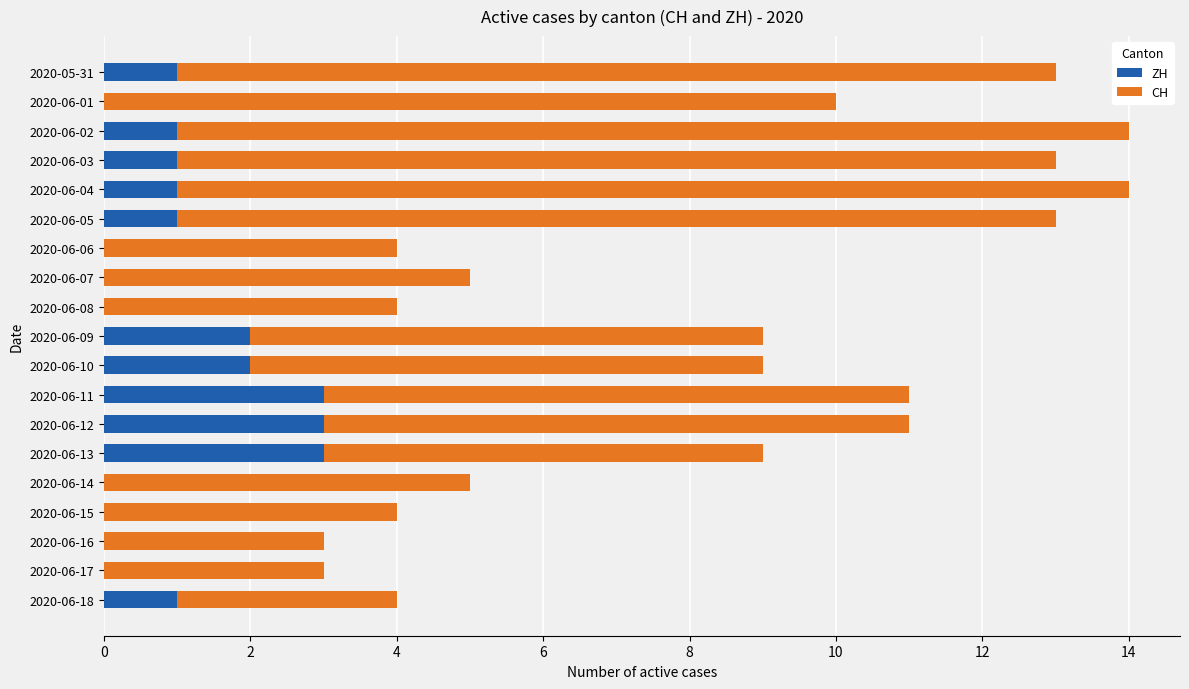

What is the highest value of the ZH series?

3